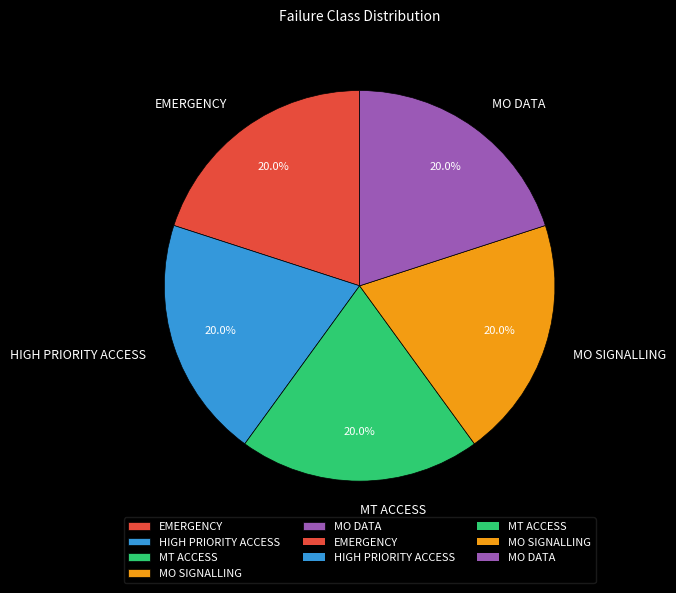

Is there any slice that represents more than half of the pie?

No